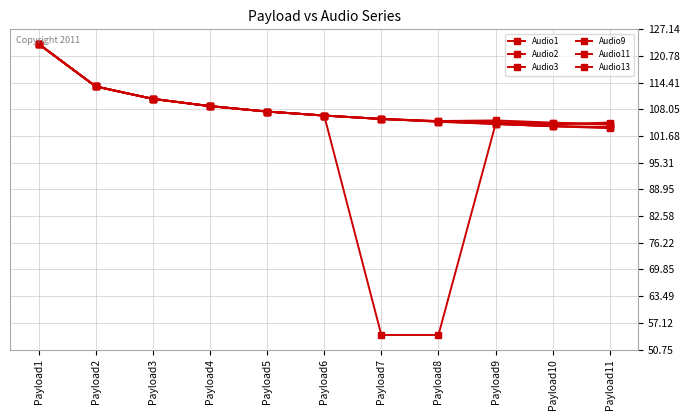

How many data points does each series have?

11